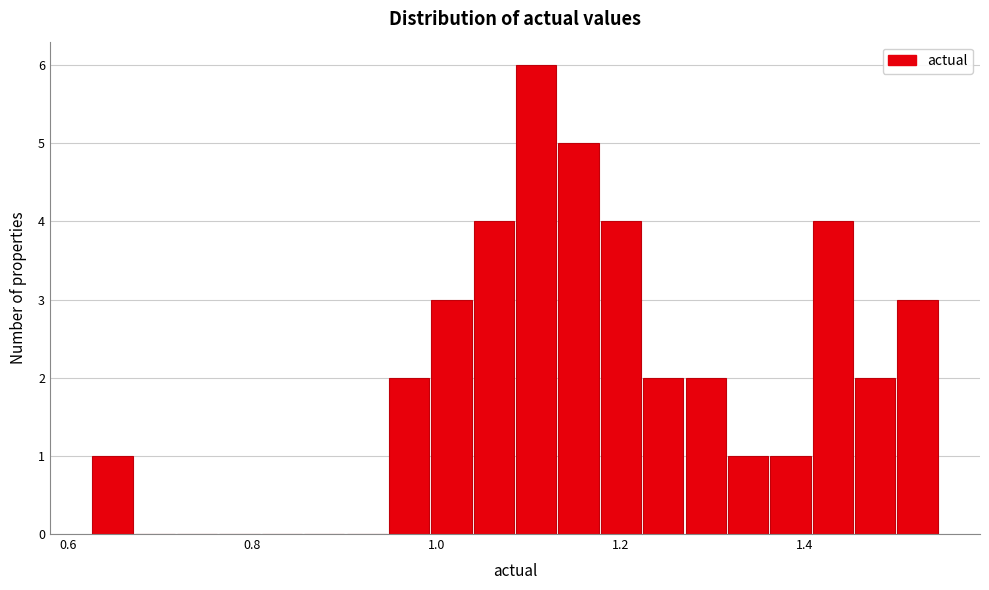

Around what value on the x-axis is the tallest bar? Give the approximate position of its centre, as read against the axis.

1.10